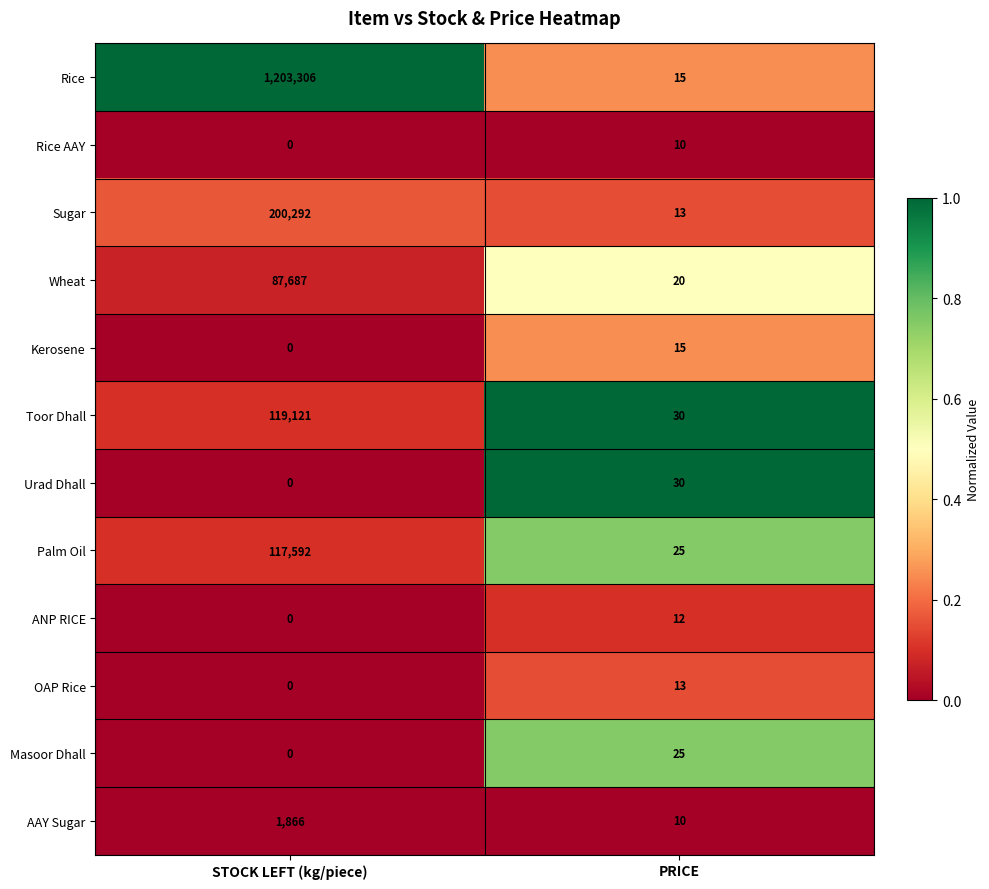

At which label is ANP RICE closest to 6?

STOCK LEFT (kg/piece)